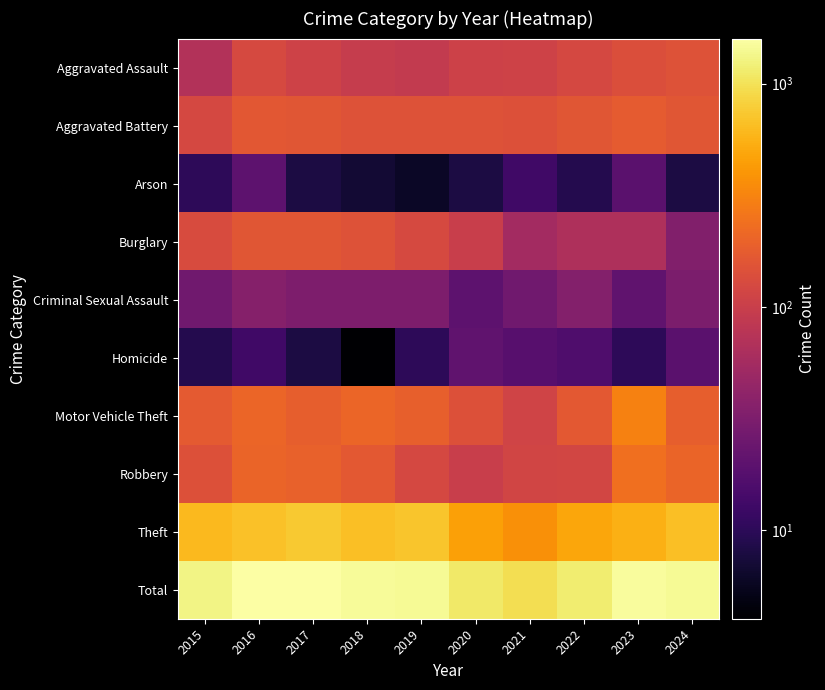

Between 2019 and 2024, which series saw the biggest shift?

Burglary